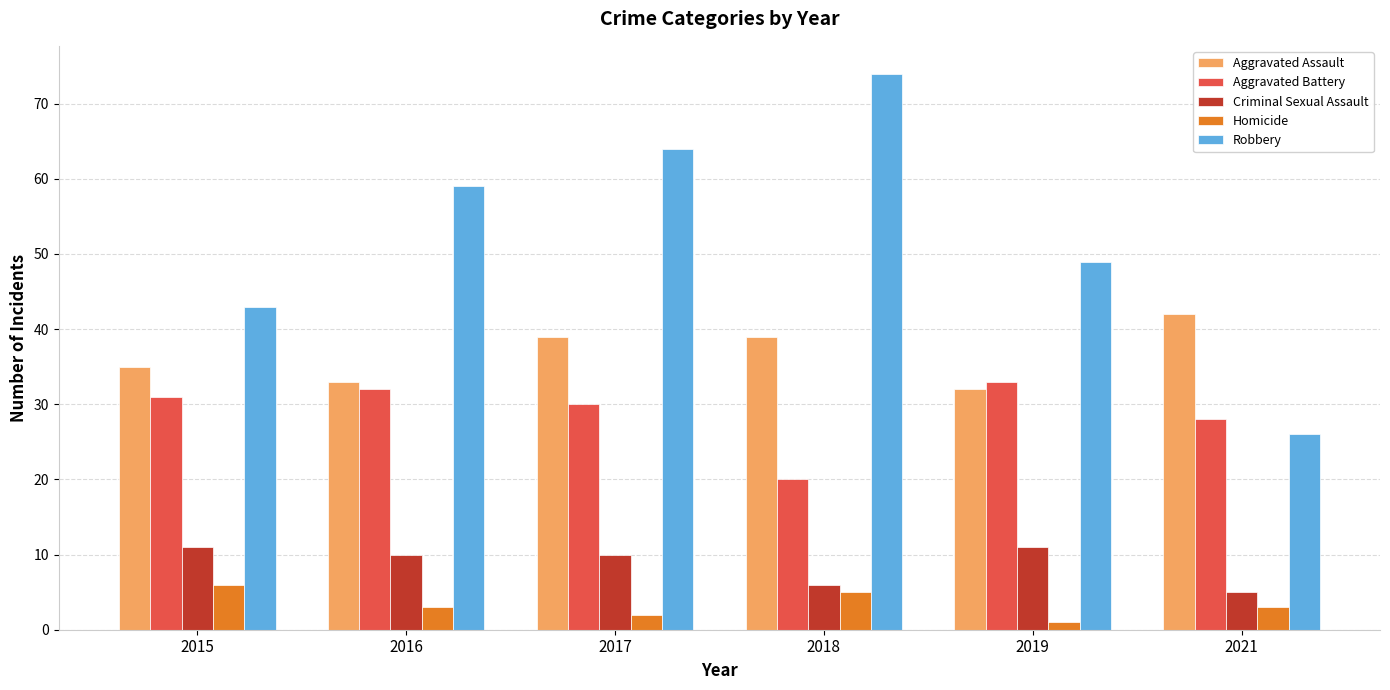

What is the spread (max minus min) of values at 2018?

69